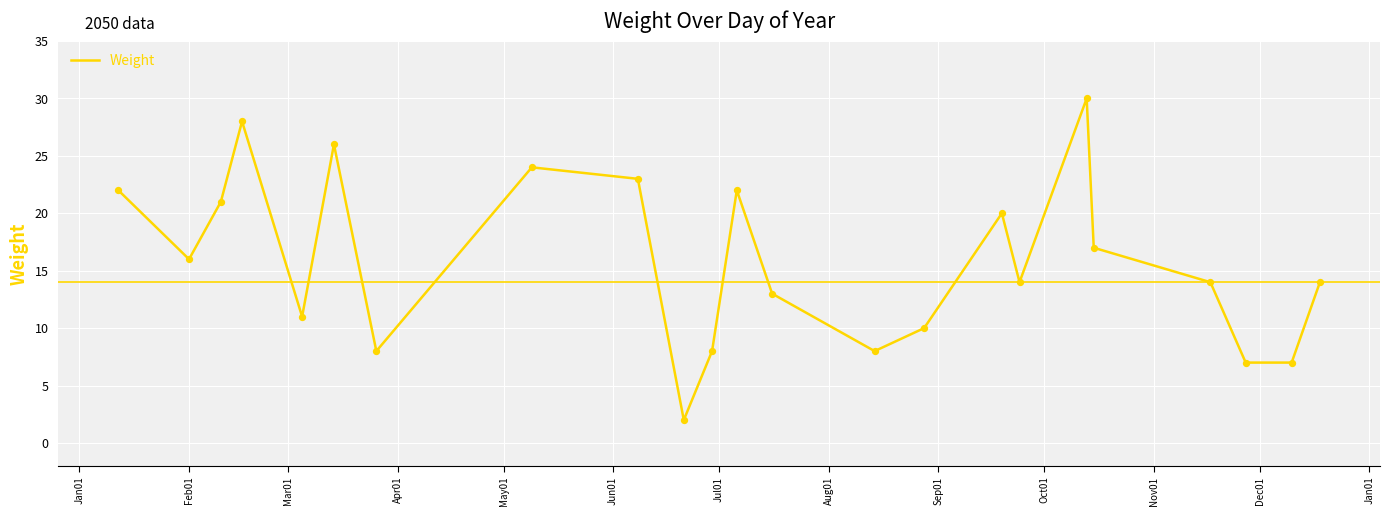

What is the maximum value shown in the chart?

30